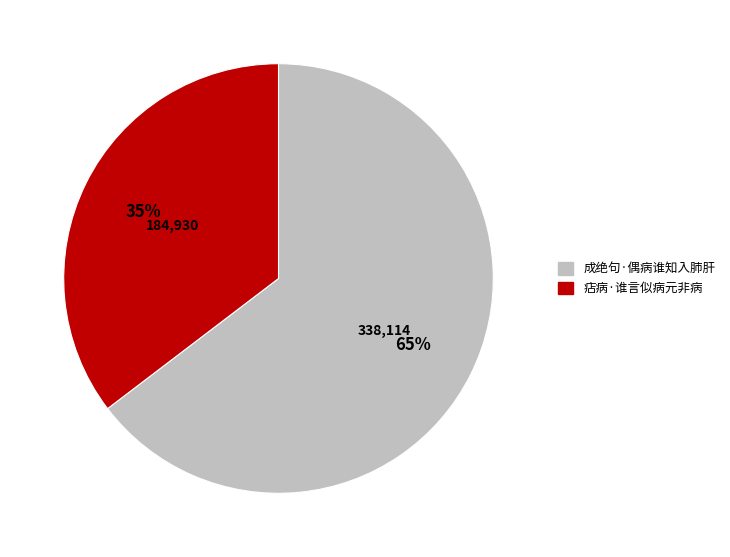

Does 痁病·谁言似病元非病 account for over 50% of the chart?

No